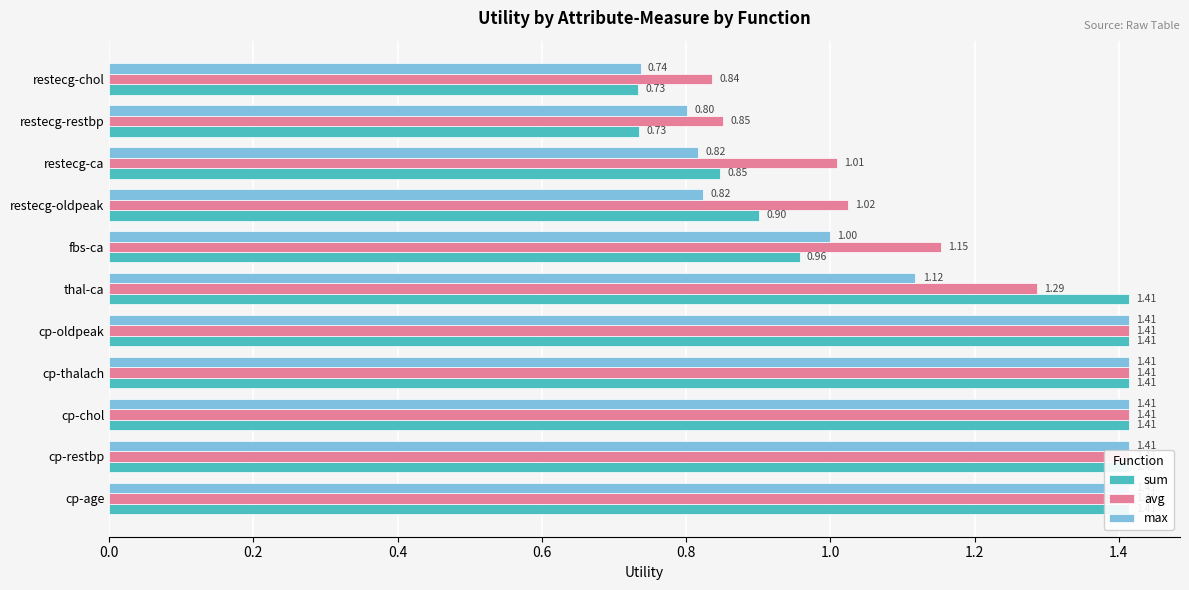

Count the number of categories in the chart.

11